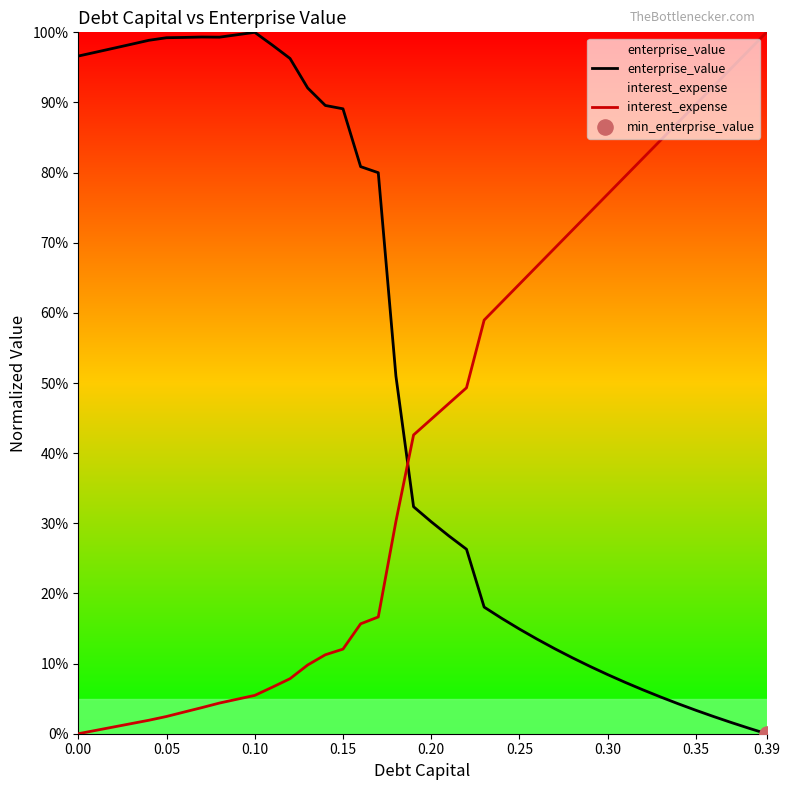

What are all the series names shown in the legend?

enterprise_value, interest_expense